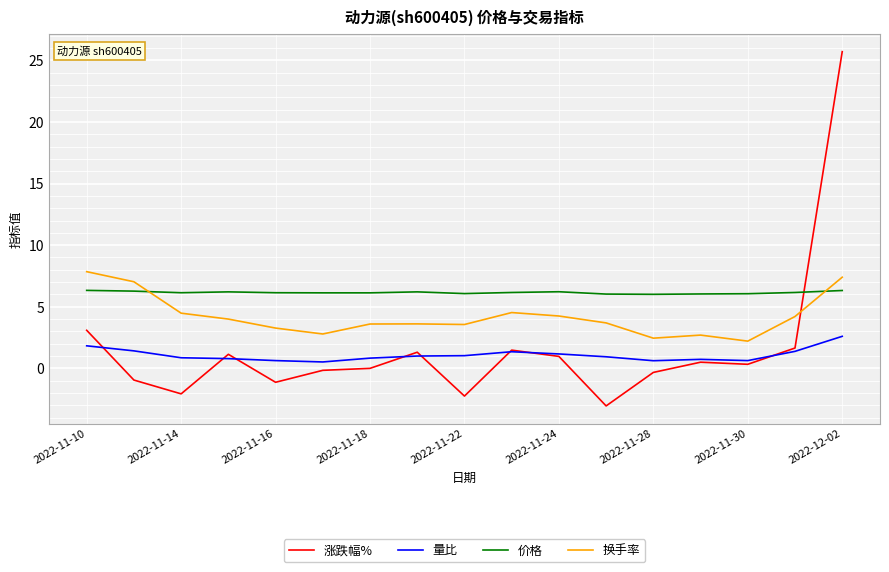

Rank the series by their maximum value, from lowest to highest.

量比, 价格, 换手率, 涨跌幅%